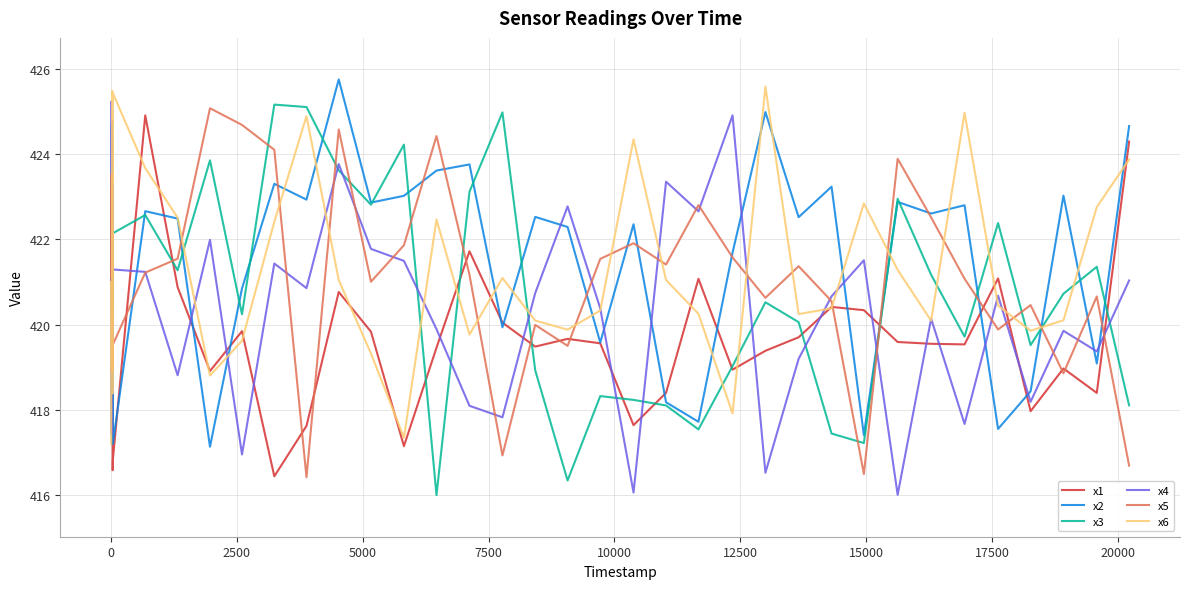

What is the lowest value of the x5 series?

416.4